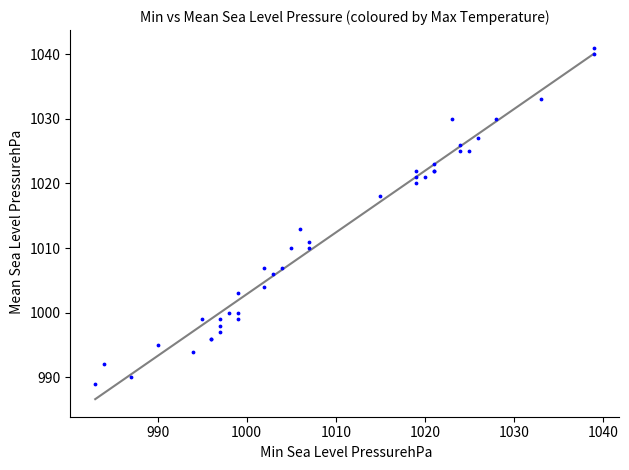

What Y value in the scatter plot is closest to 1015?

1013